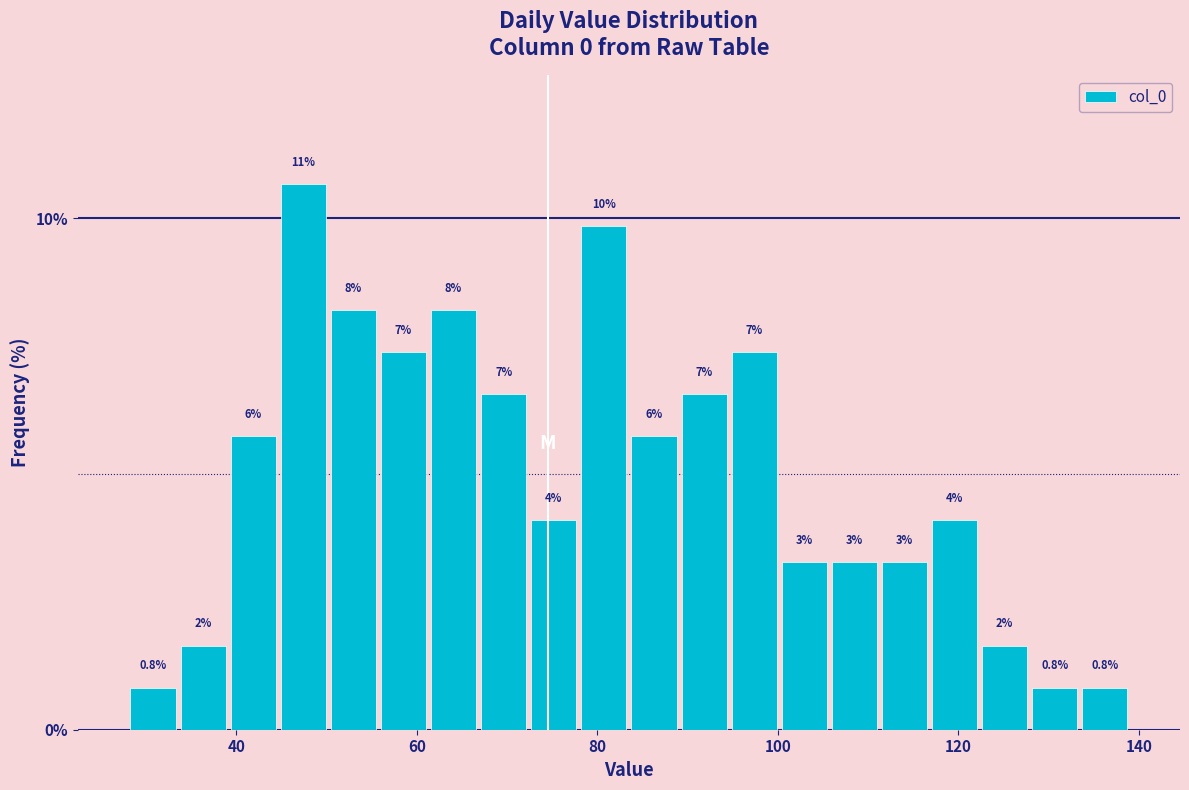

Read against the x-axis, roughly where is the centre of the tallest bar?

48